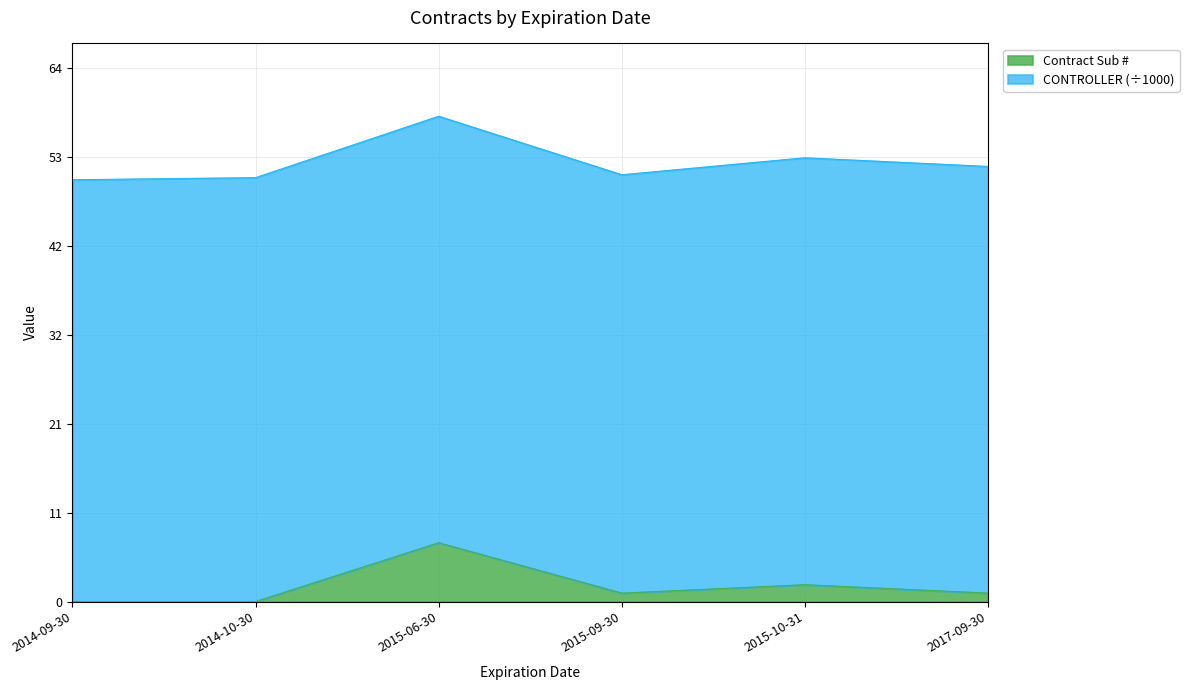

Reading left to right, what are all the values shown in this chart?

2014-09-30=0	2014-10-30=0	2015-06-30=7	2015-09-30=1	2015-10-31=2	2017-09-30=1